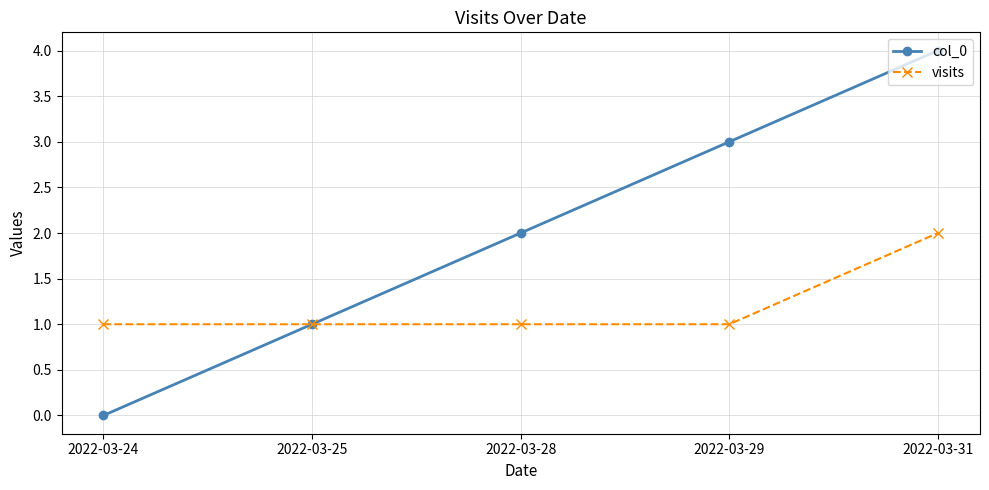

Which category has the lowest value across all series?

2022-03-24